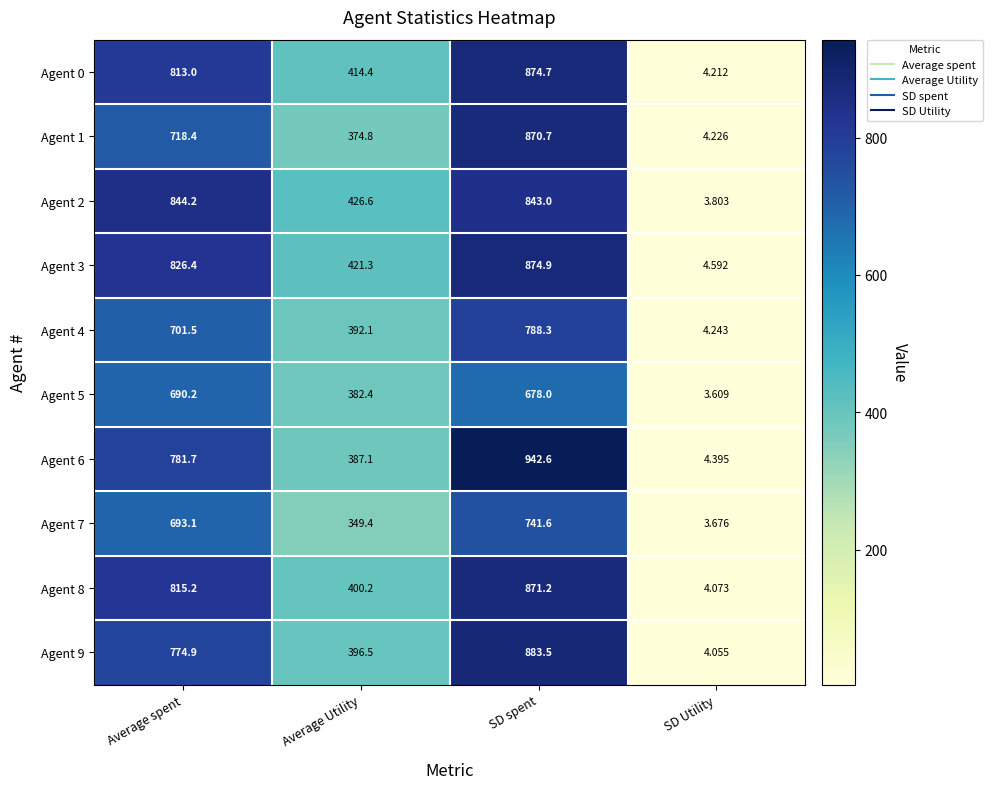

How many values in the Agent 9 series exceed 774?

2